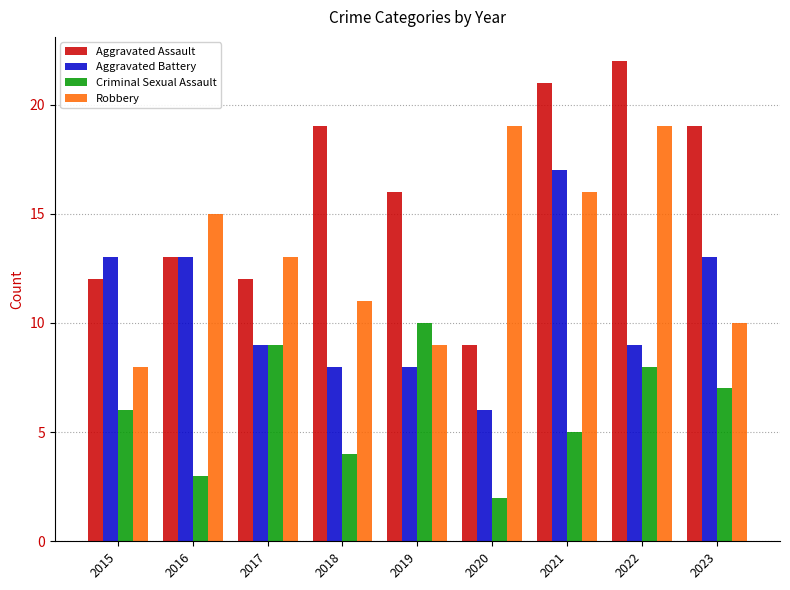

At 2023, list the series in order from largest to smallest.

Aggravated Assault, Aggravated Battery, Robbery, Criminal Sexual Assault